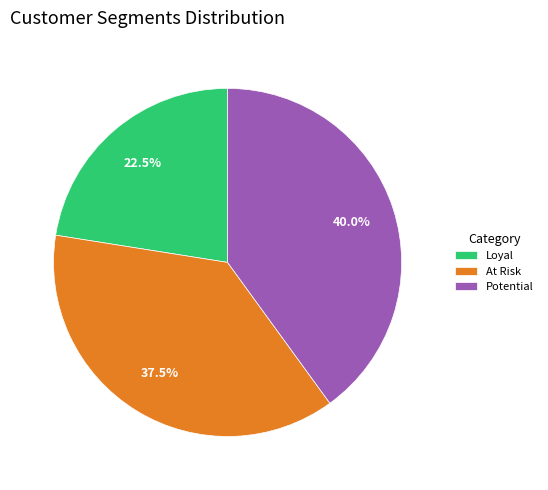

Which slice is the largest?

Potential